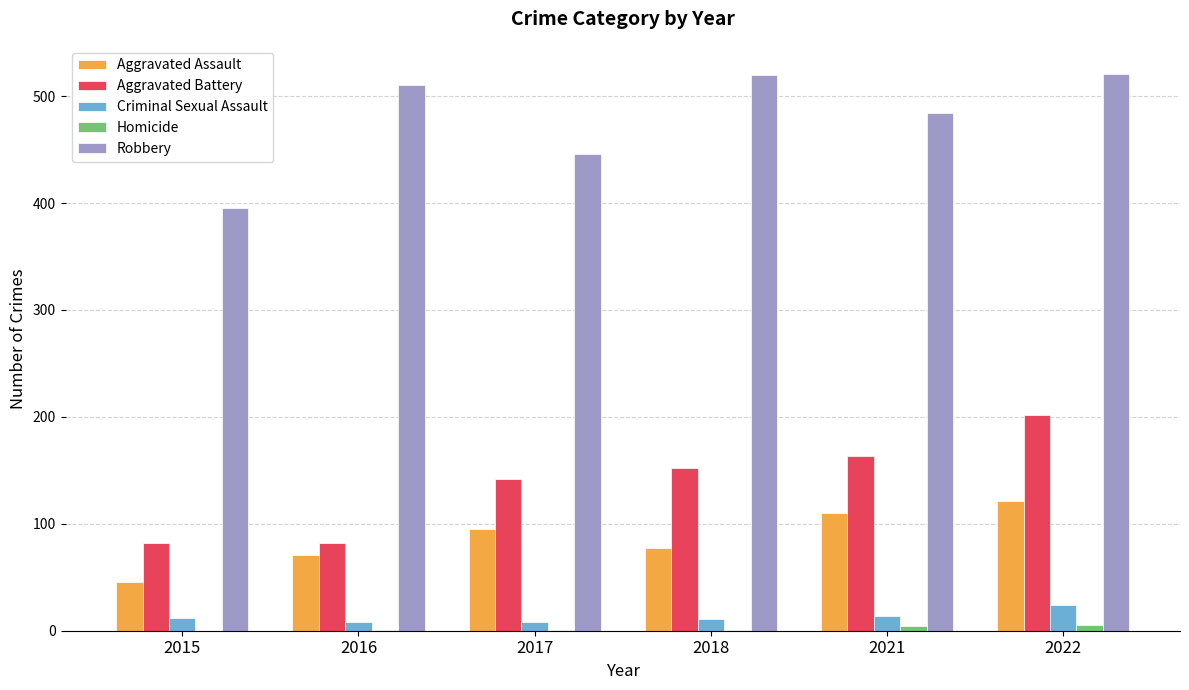

How many groups of bars are there?

6